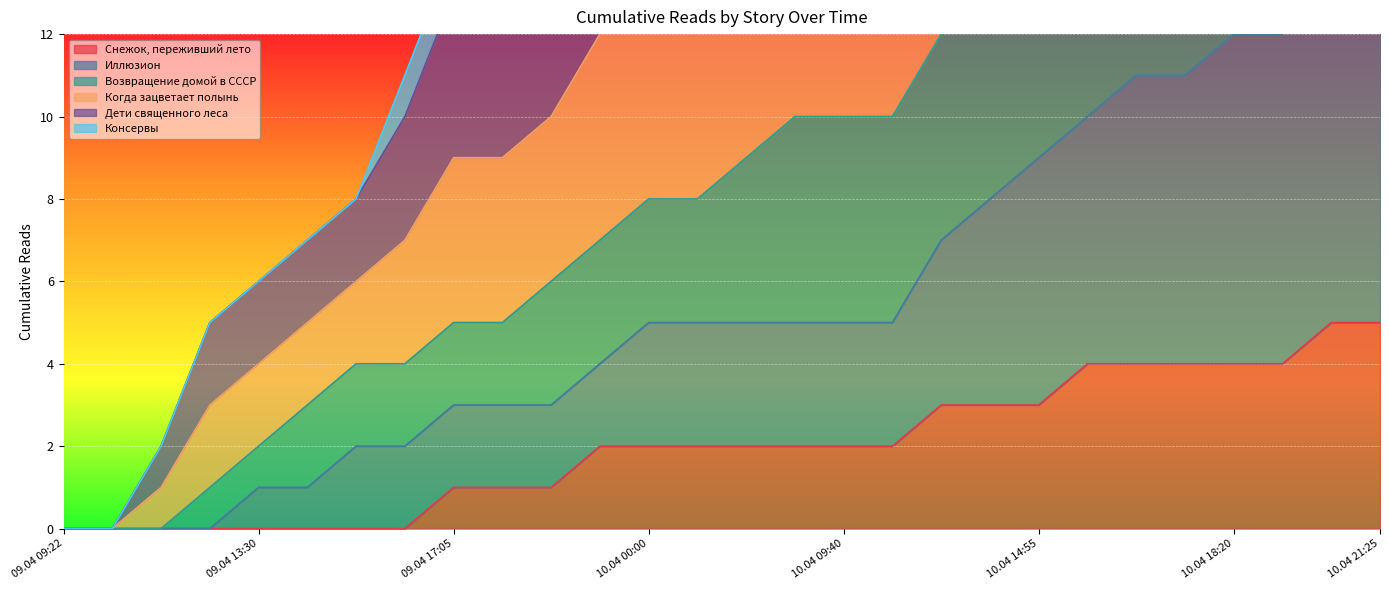

Is it true that Снежок, переживший лето equals 1 at 09.04 17:05?

True